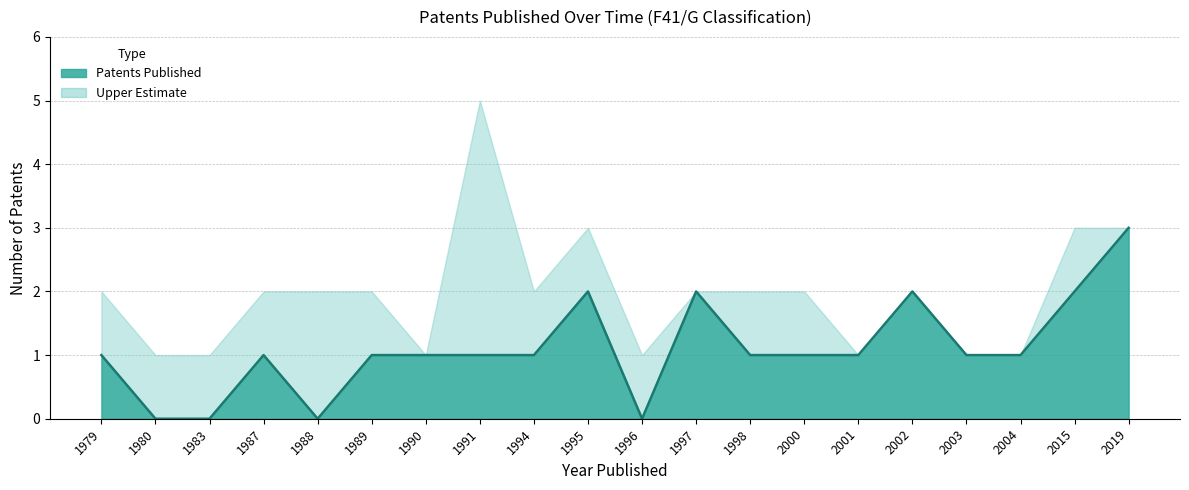

Approximately how many times larger is the value at 2000 compared to 1990?

1.0